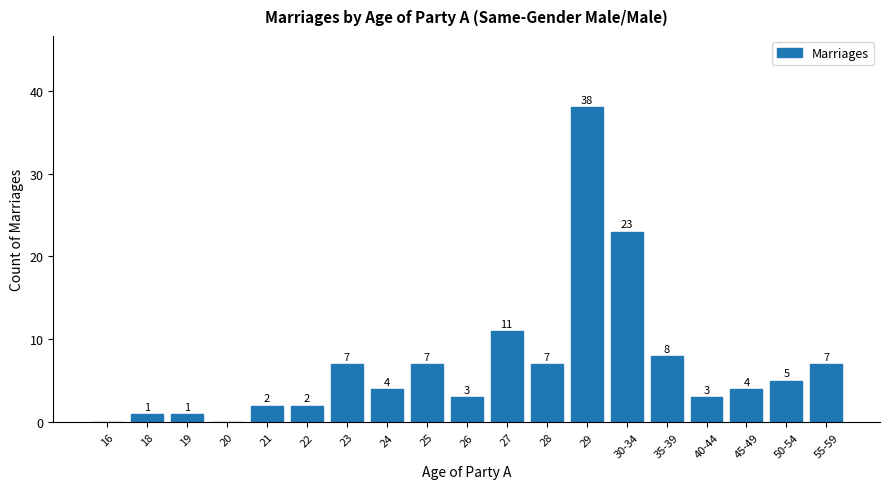

At which label is the value closest to 19?

30-34